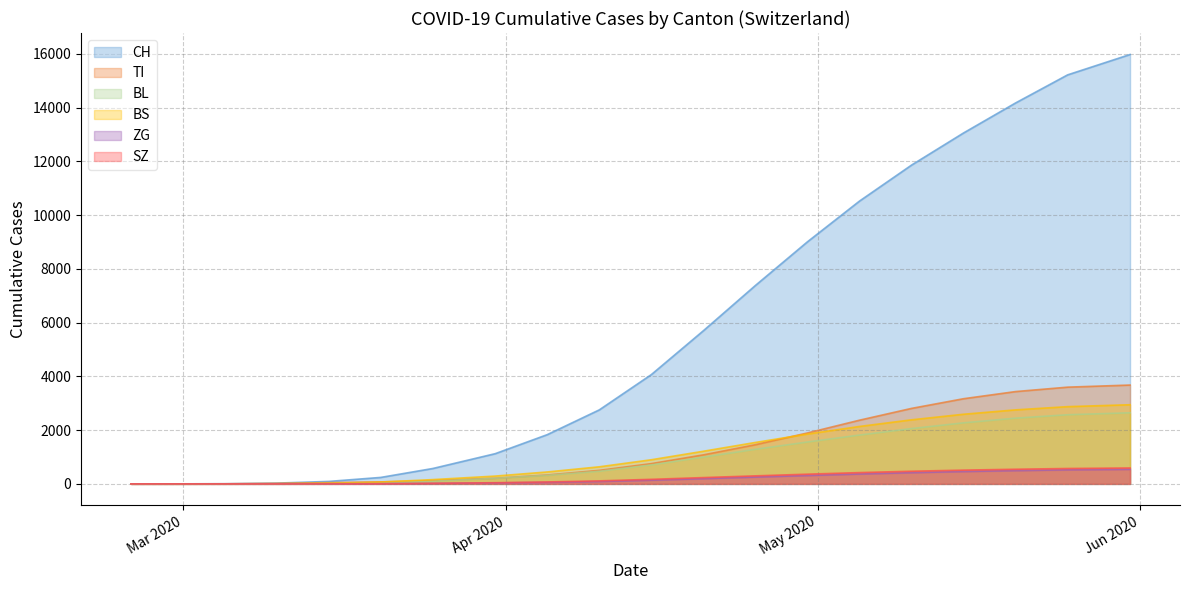

What is the label of the 5th point from the right?

2020-05-10